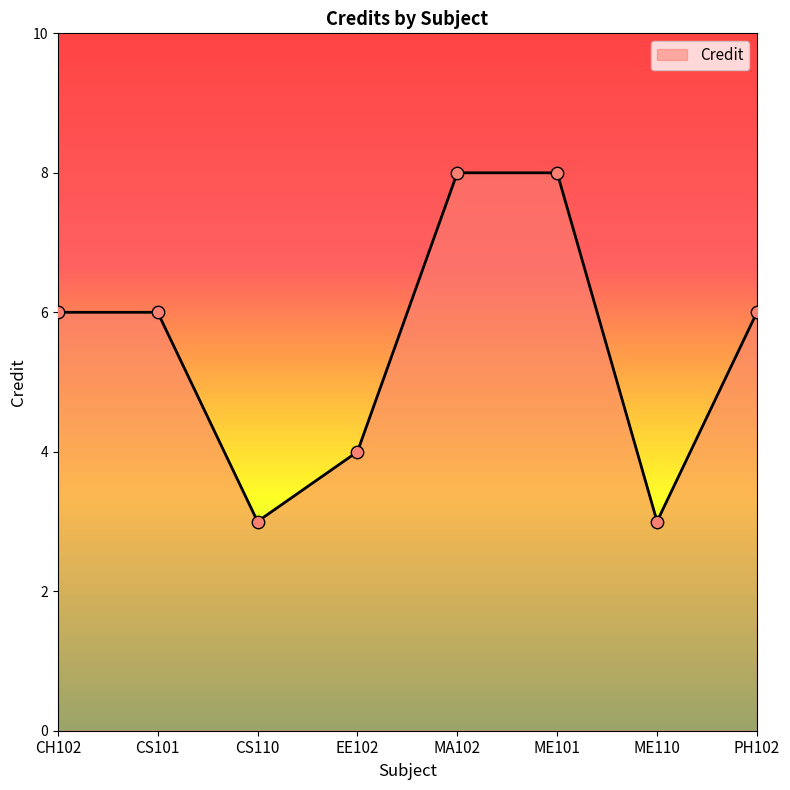

Approximately how many times larger is the value at CH102 compared to ME110?

2.0